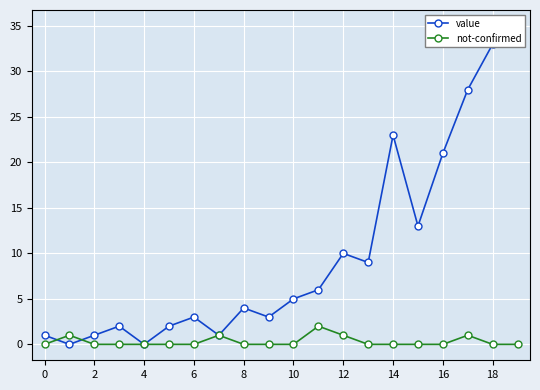

True or false: not-confirmed has more than 0 points higher than both neighbors.

True